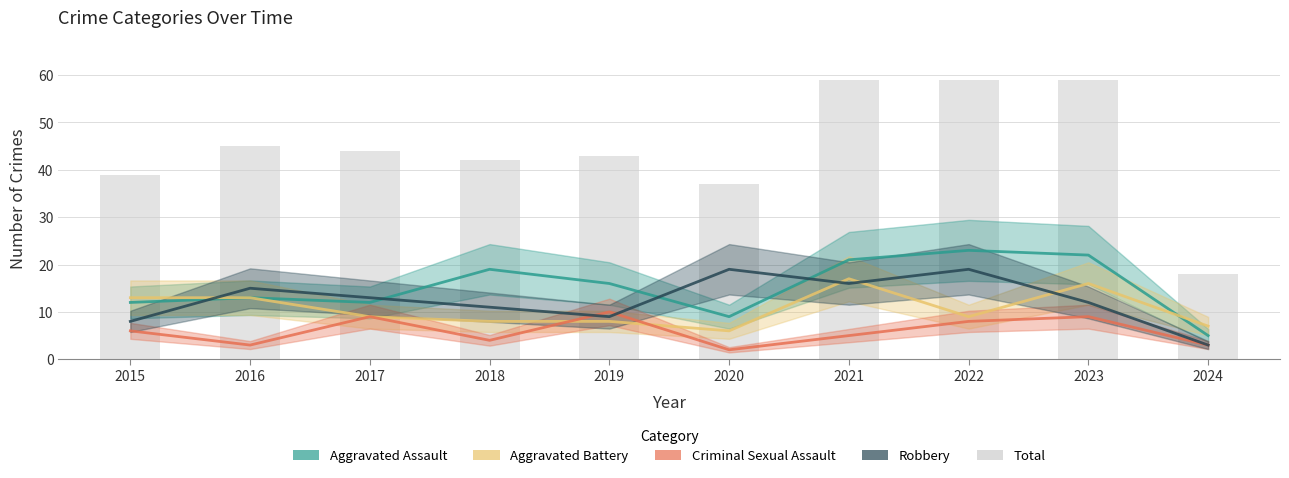

What is the value of the Aggravated Assault bar at the 8th from the left?

23